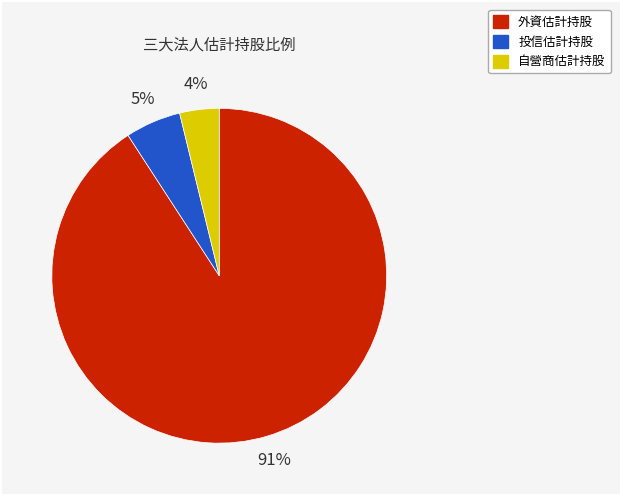

Is it true that 外資估計持股 is 82% of the pie?

False